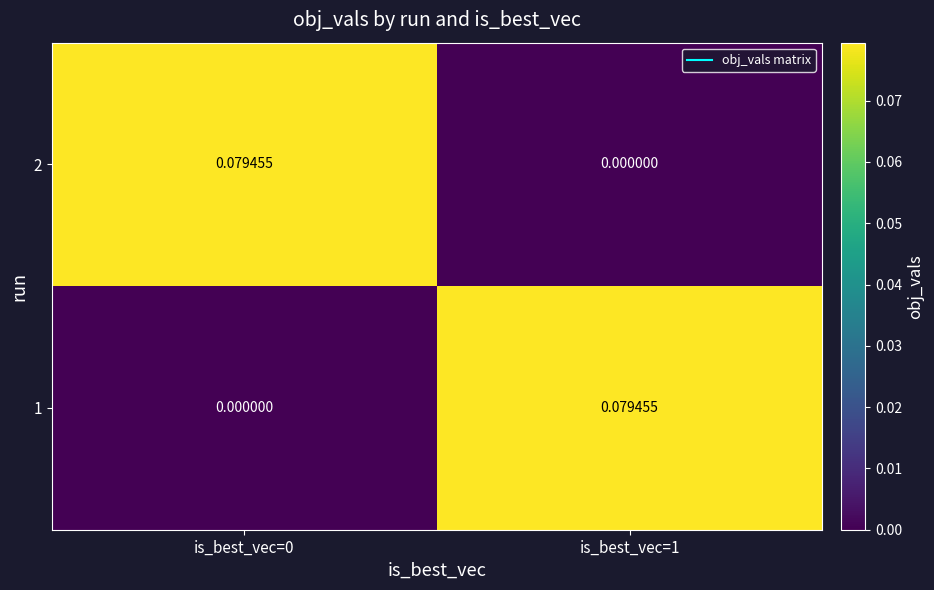

At how many categories does at least one series exceed 0?

2